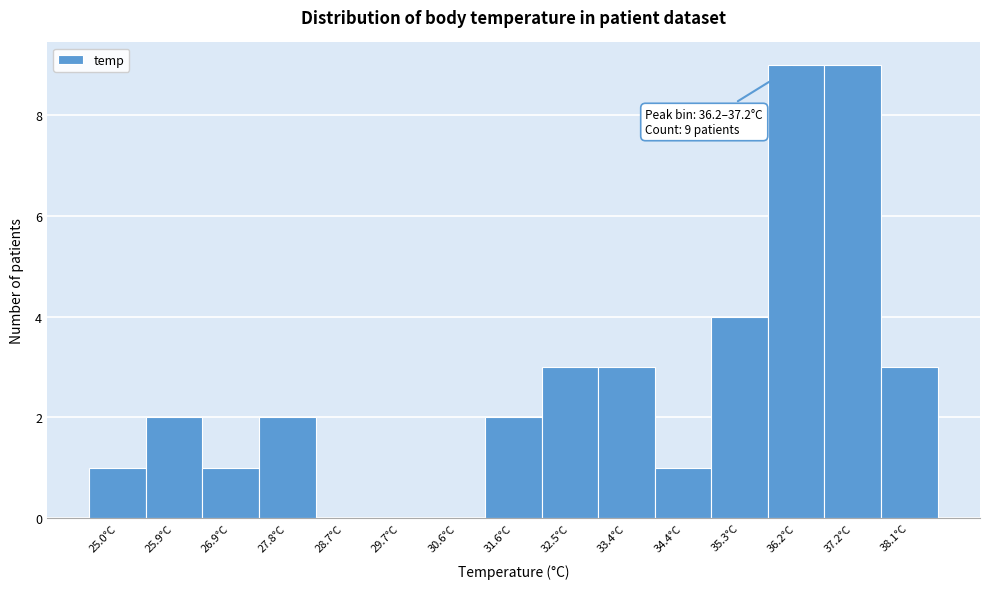

Reading right to left, list all the values displayed in this chart.

38.1°C=3	37.2°C=9	36.2°C=9	35.3°C=4	34.4°C=1	33.4°C=3	32.5°C=3	31.6°C=2	30.6°C=0	29.7°C=0	28.7°C=0	27.8°C=2	26.9°C=1	25.9°C=2	25.0°C=1